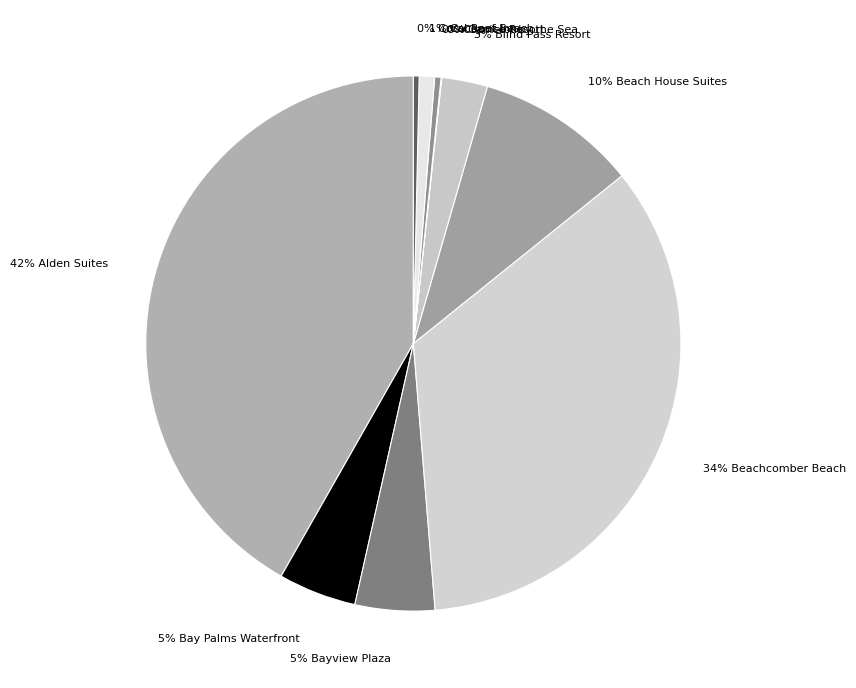

To the nearest percent, what is the difference between the largest and smallest slice percentages?

42%